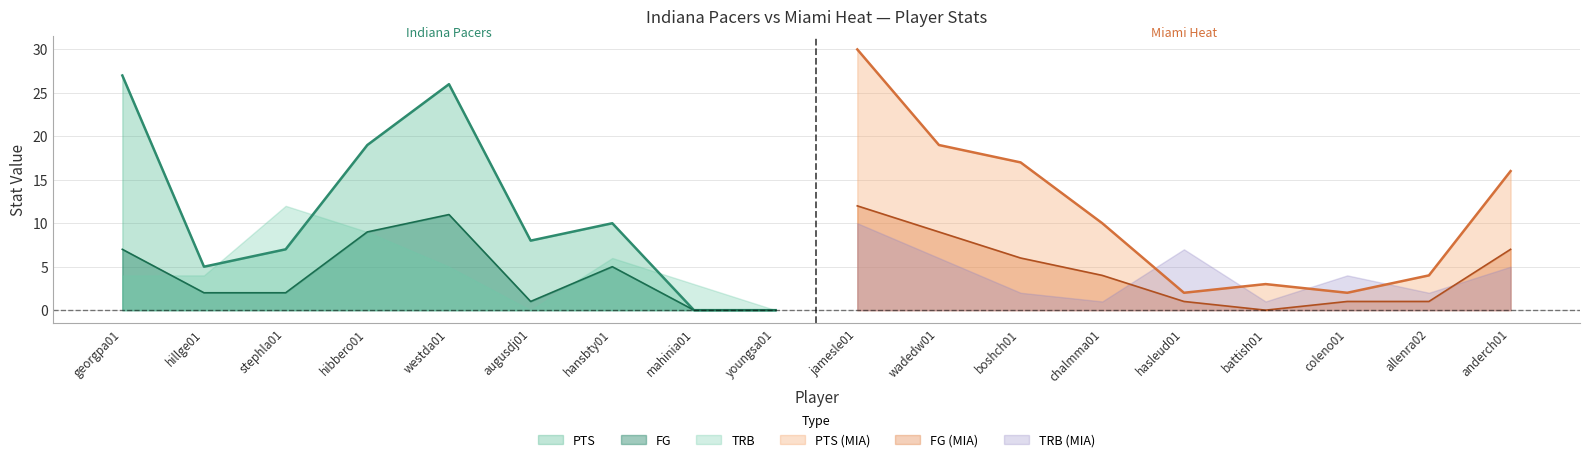

Is it true that FG equals -4 at mahinia01?

False